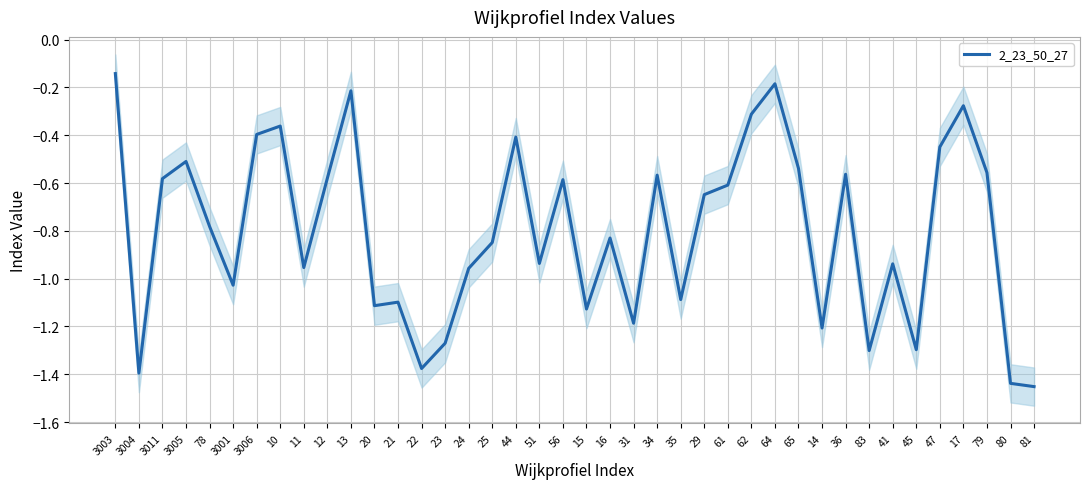

What is the label of the 1st point from the right?

81